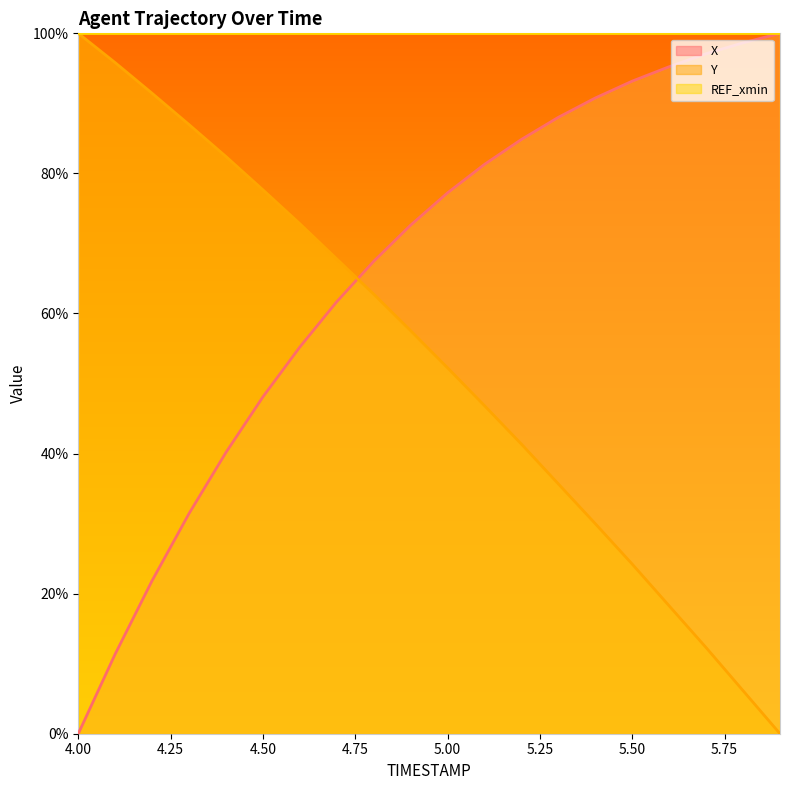

What is the label of the 16th point from the left?

5.5